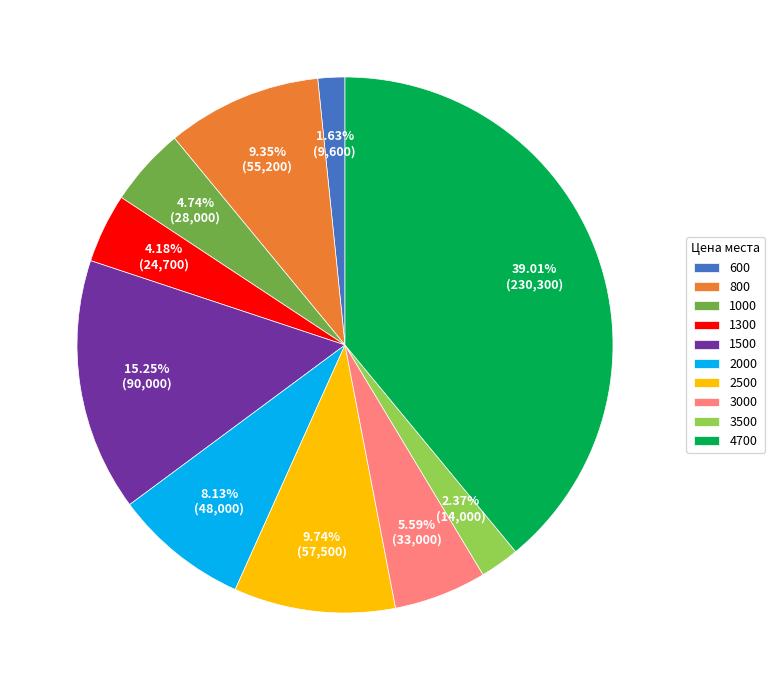

Is there any slice that represents more than half of the pie?

No